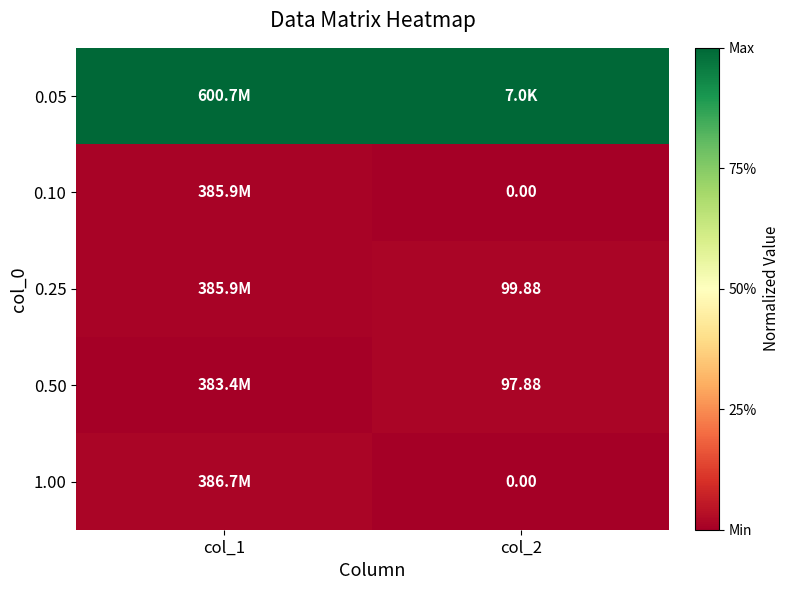

Rank the categories by 0.10 value from lowest to highest.

col_2, col_1